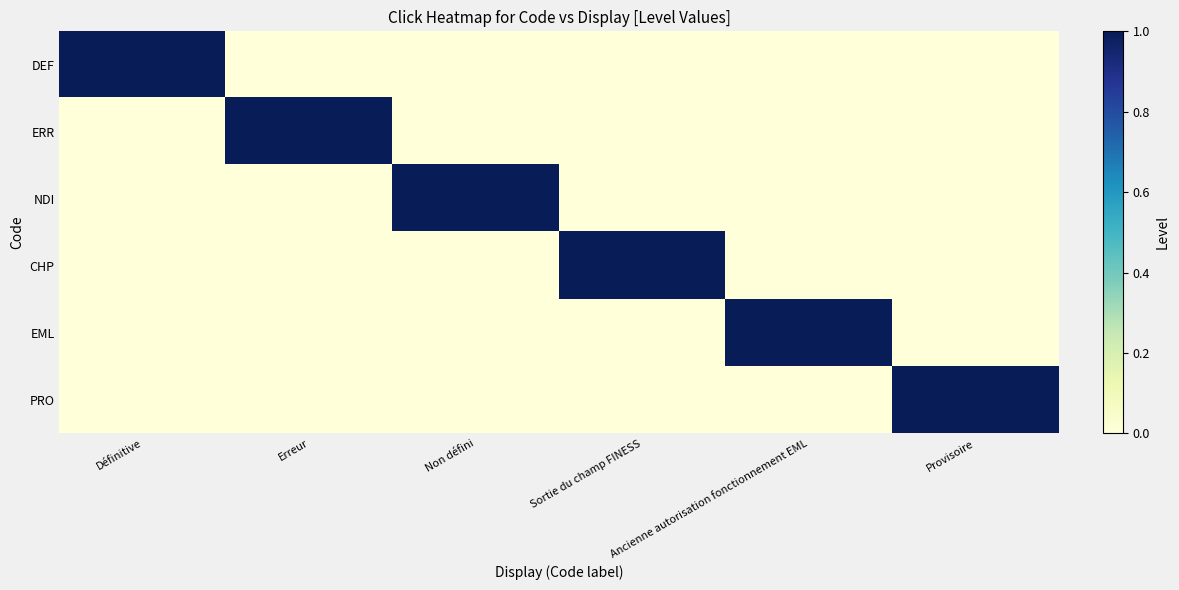

Reading left to right, list all the values displayed in this chart.

DEF: Définitive=1	Erreur=0	Non défini=0	Sortie du champ FINESS=0	Ancienne autorisation fonctionnement EML=0	Provisoire=0
ERR: Définitive=0	Erreur=1	Non défini=0	Sortie du champ FINESS=0	Ancienne autorisation fonctionnement EML=0	Provisoire=0
NDI: Définitive=0	Erreur=0	Non défini=1	Sortie du champ FINESS=0	Ancienne autorisation fonctionnement EML=0	Provisoire=0
CHP: Définitive=0	Erreur=0	Non défini=0	Sortie du champ FINESS=1	Ancienne autorisation fonctionnement EML=0	Provisoire=0
EML: Définitive=0	Erreur=0	Non défini=0	Sortie du champ FINESS=0	Ancienne autorisation fonctionnement EML=1	Provisoire=0
PRO: Définitive=0	Erreur=0	Non défini=0	Sortie du champ FINESS=0	Ancienne autorisation fonctionnement EML=0	Provisoire=1